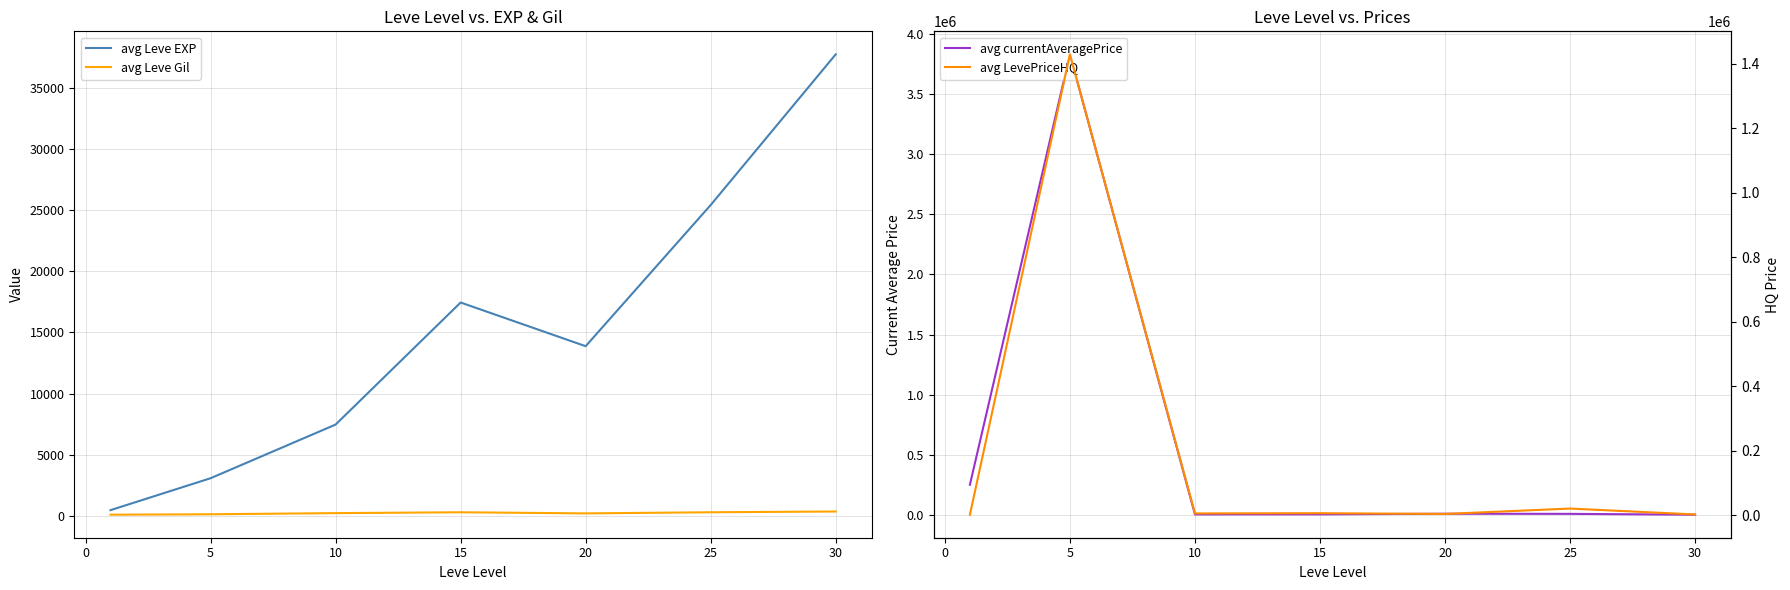

Which series has the widest spread of values?

avg currentAveragePrice